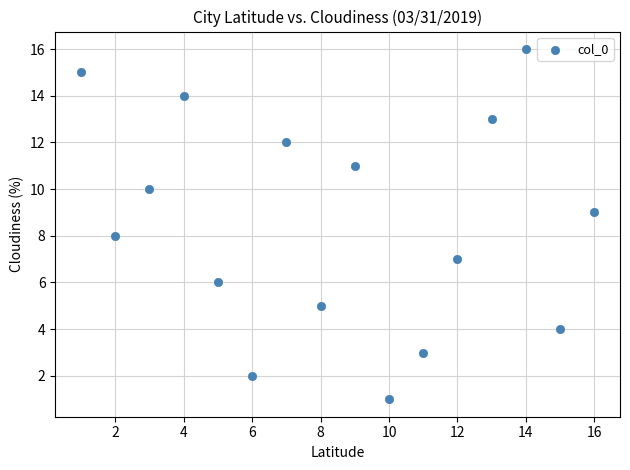

What is the range of Y values (max minus min)?

15